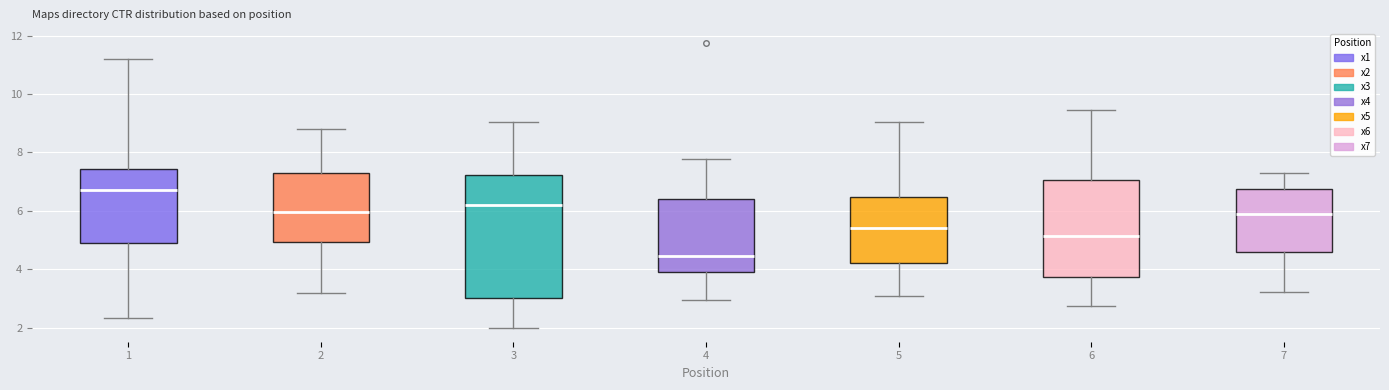

Comparing the boxes themselves (not the whiskers), which one is the tallest?

3